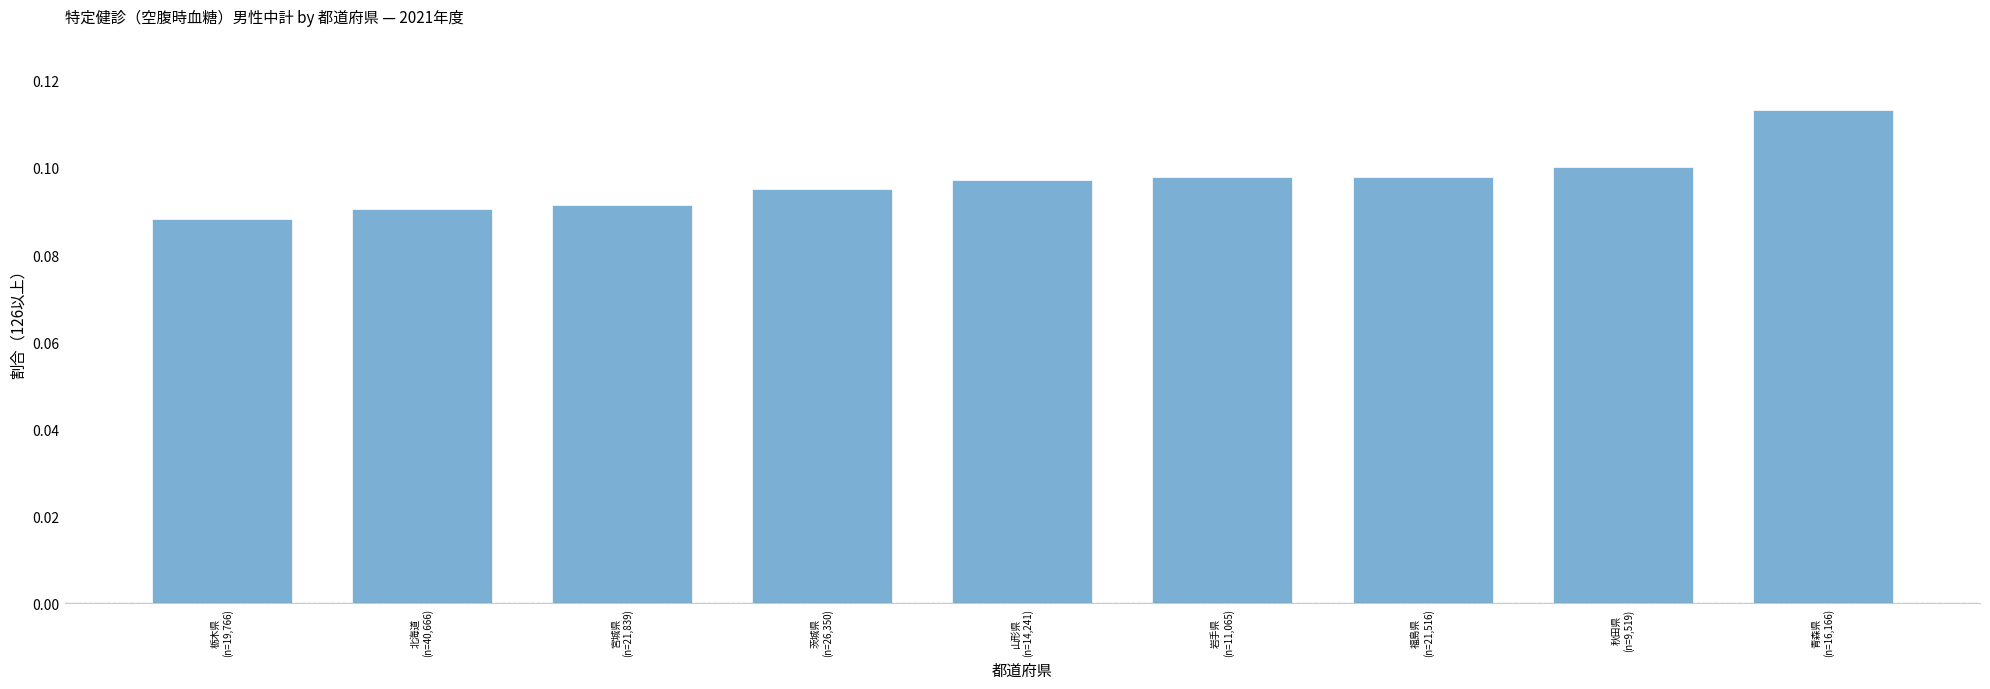

How many categories are shown in the chart?

9